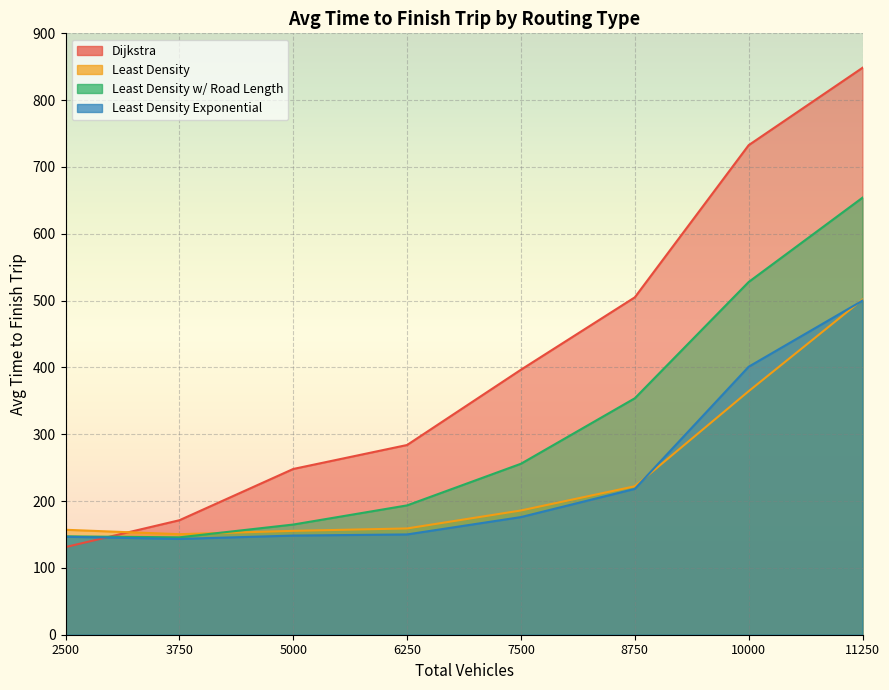

Which series changed the most between 7500 and 11250?

Dijkstra